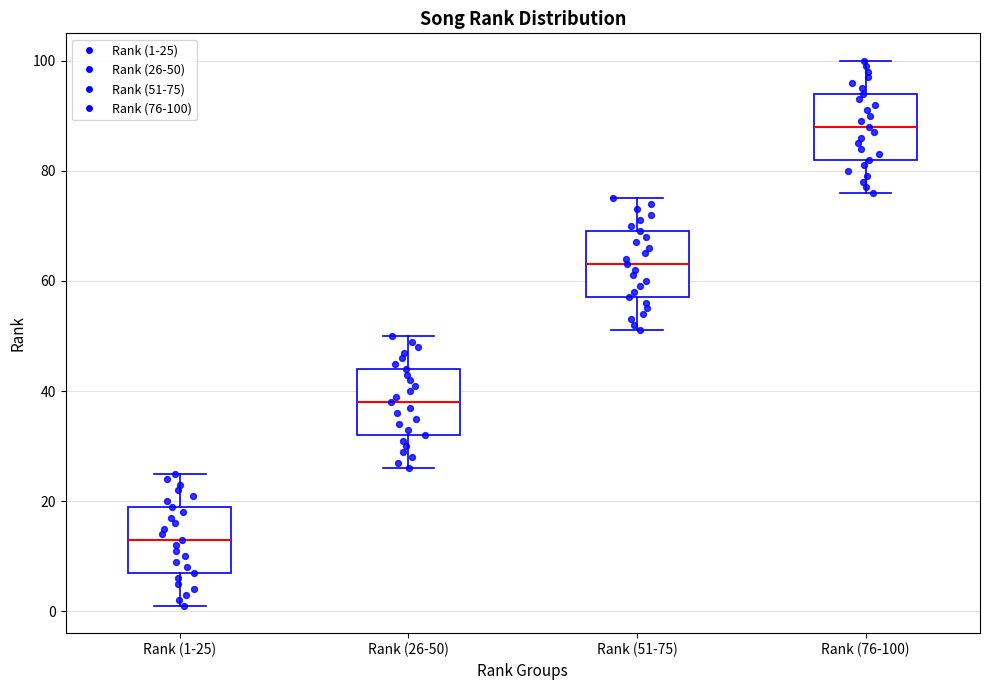

Reading left to right, read every box against the y-axis: the position of its median line, the range the box covers, and the ends of its whiskers. The values are not printed on the chart, so give them approximately, as read against the axis.

Rank (1-25): median 14, box 8 to 20, whiskers 2 to 26
Rank (26-50): median 38, box 32 to 44, whiskers 26 to 50
Rank (51-75): median 64, box 58 to 70, whiskers 52 to 76
Rank (76-100): median 88, box 82 to 94, whiskers 76 to 100